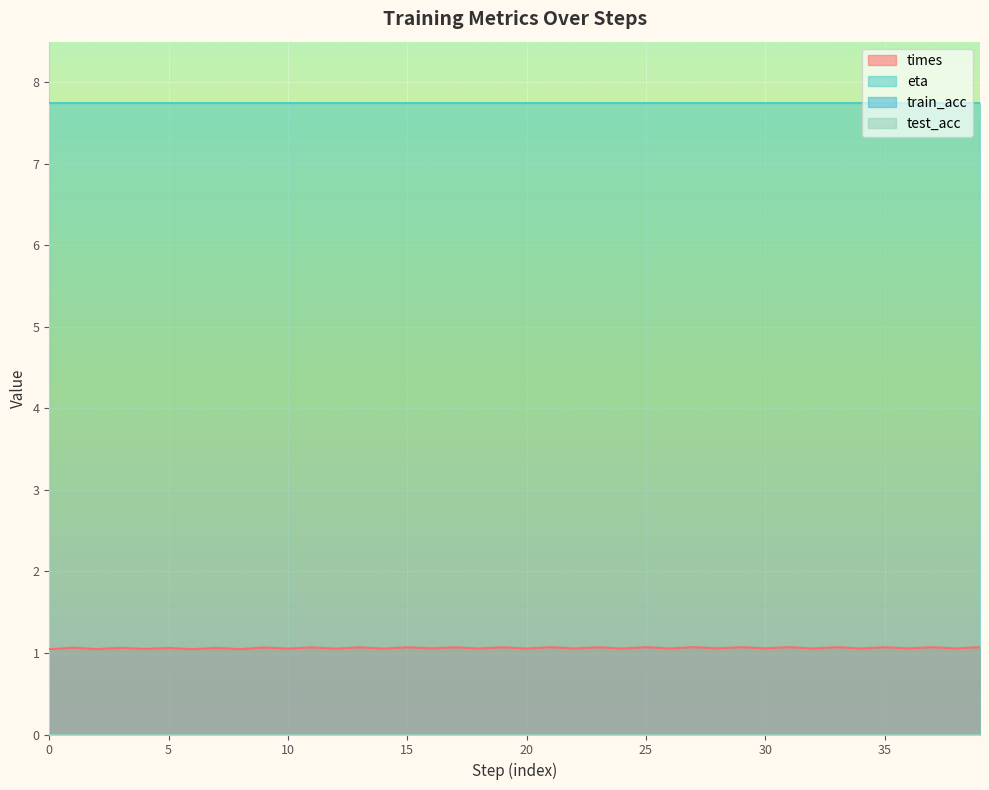

True or false: test_acc has more than 1 points higher than both neighbors.

False